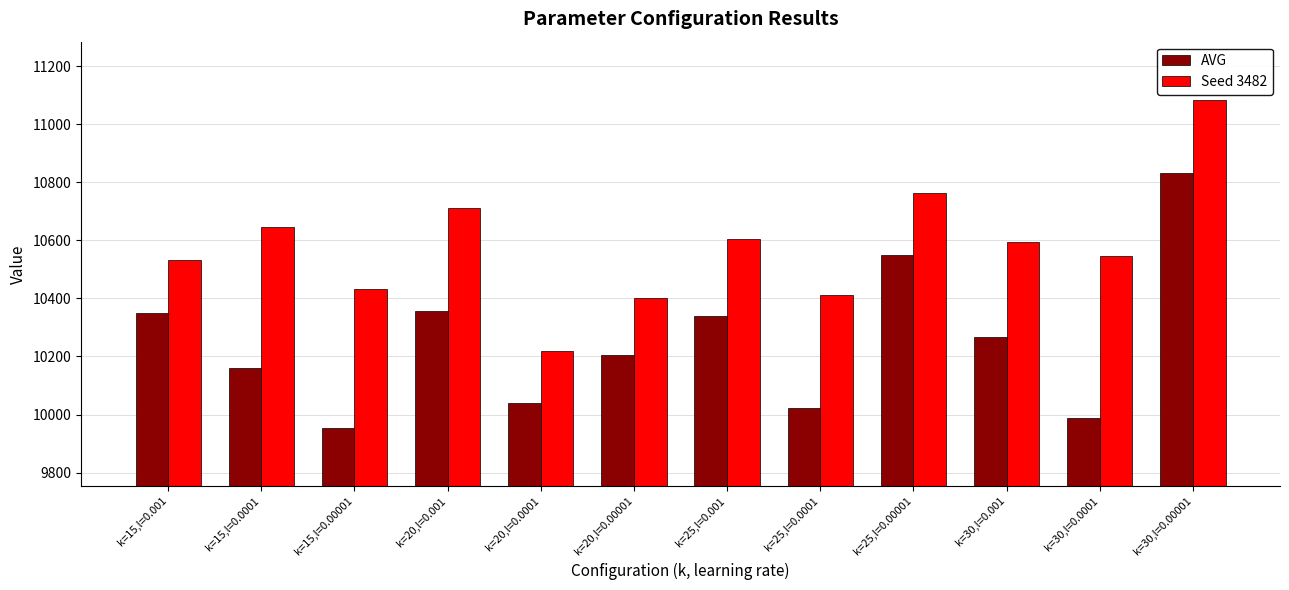

What is the approximate value of Seed 3482 at k=15,l=0.001?

10532.0